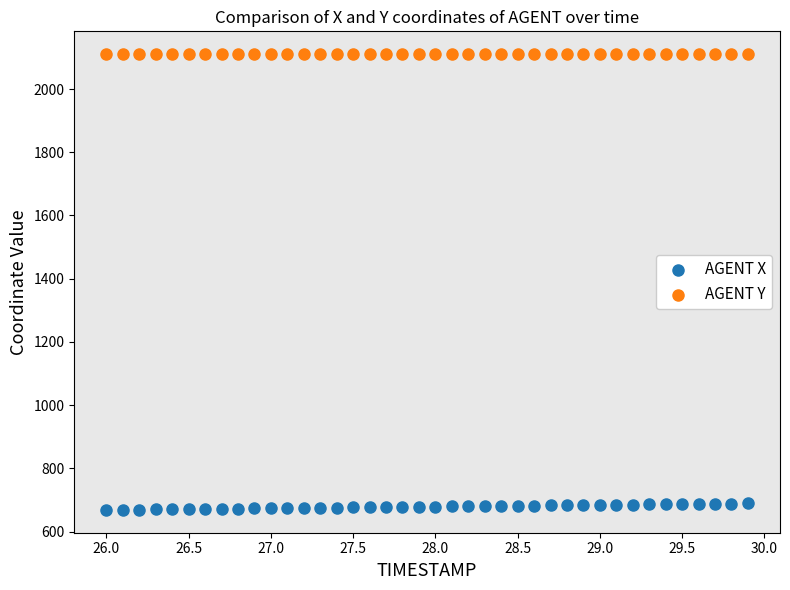

Which series contains the highest Y value?

AGENT Y